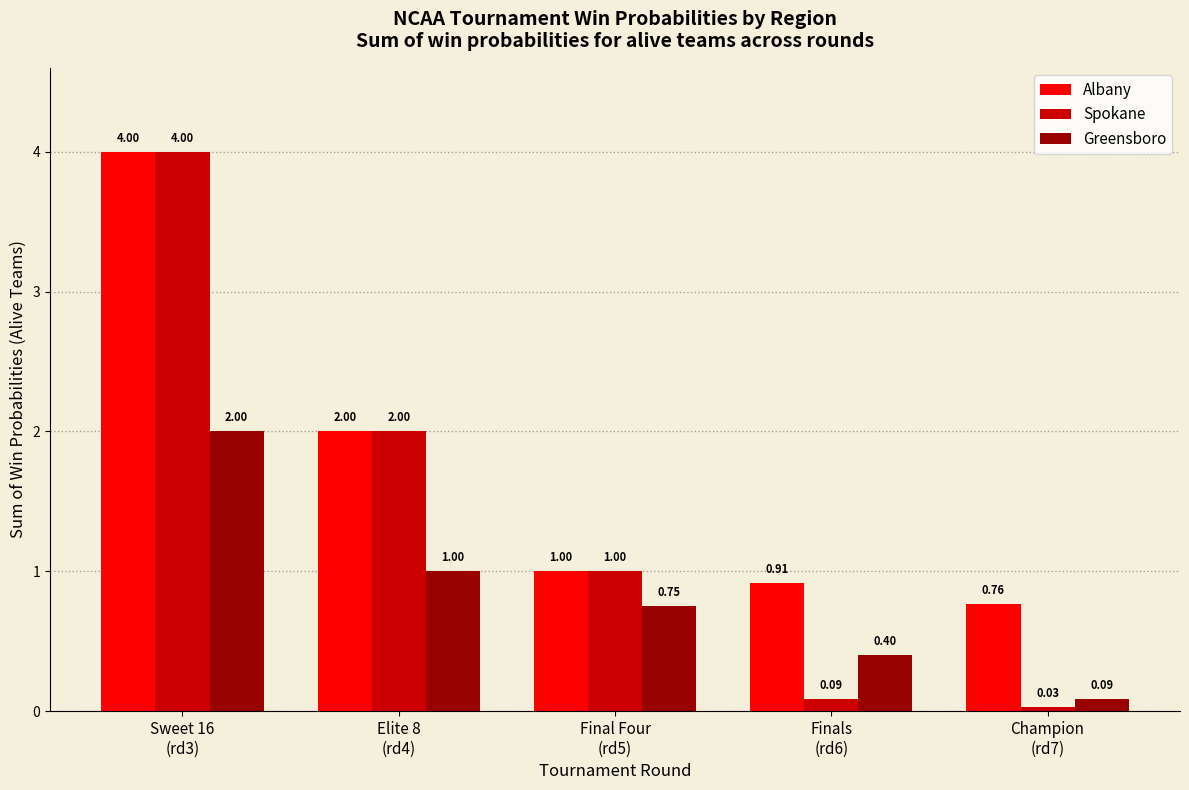

Is it true that Albany equals 0.3 at Champion
(rd7)?

False